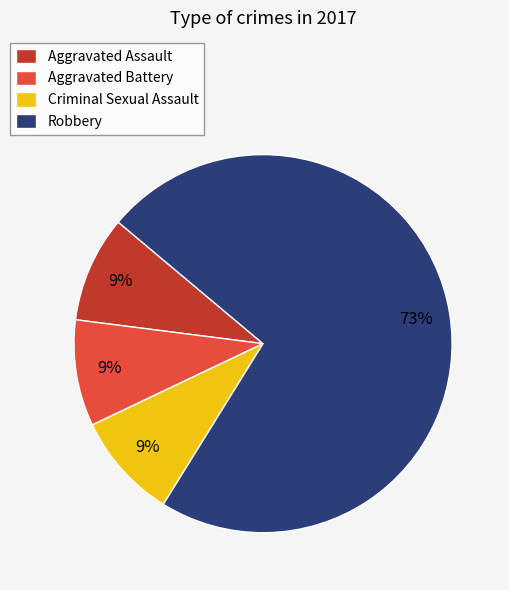

Is Robbery the majority of the pie?

Yes